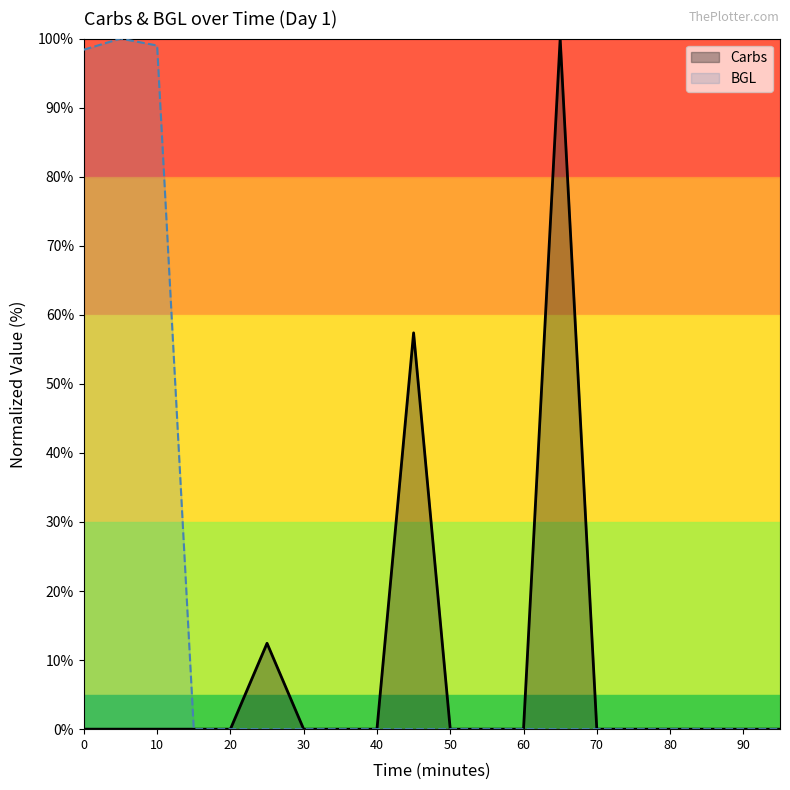

True or false: Carbs has a value of -46.3 at 60.

False